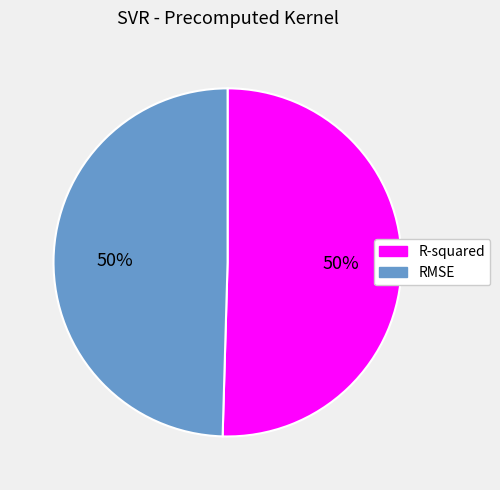

What percentage is the RMSE slice, to the nearest percent?

50%